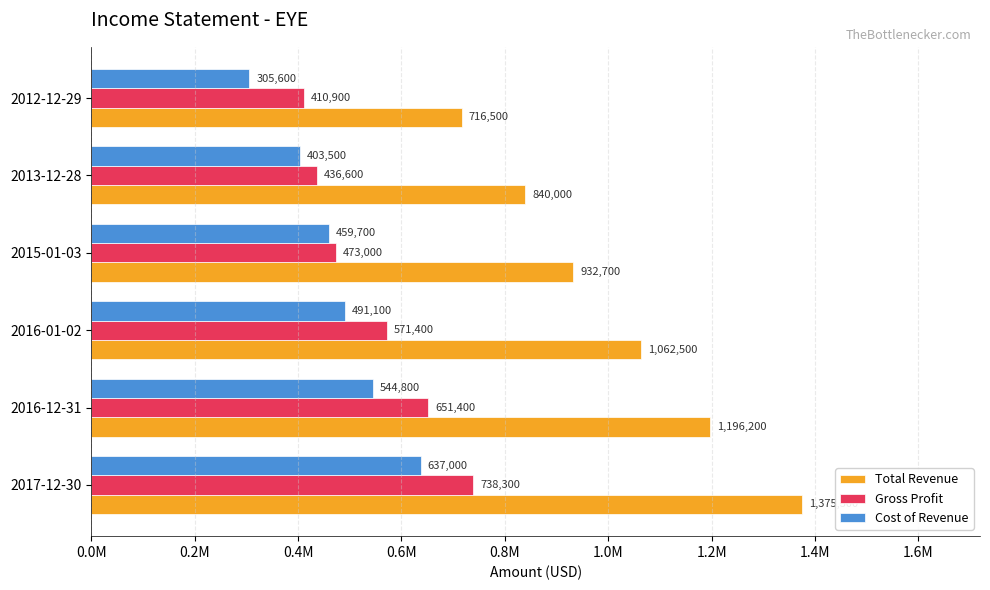

What is the sum of all Cost of Revenue values?

2841700